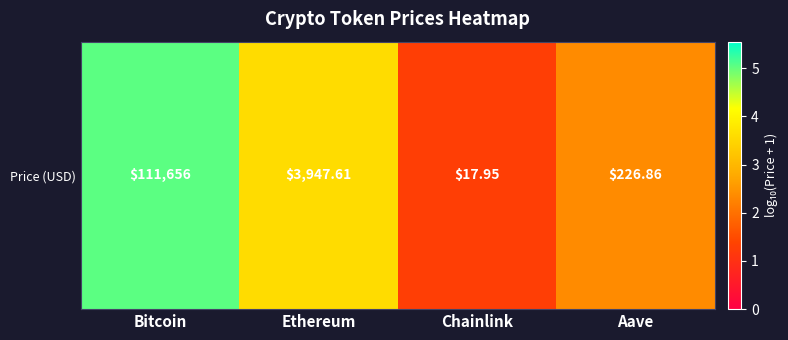

List the labels in order of value, smallest first.

Chainlink, Aave, Ethereum, Bitcoin